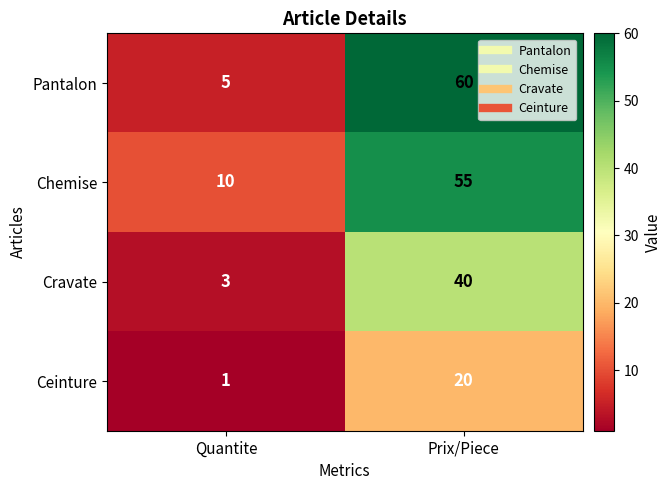

At which label is Ceinture closest to 10?

Quantite